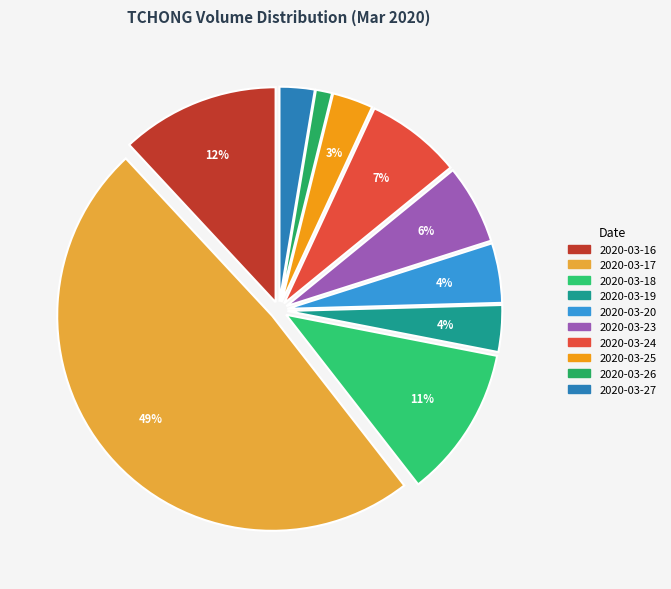

Does 2020-03-19 represent more than half of the total?

No